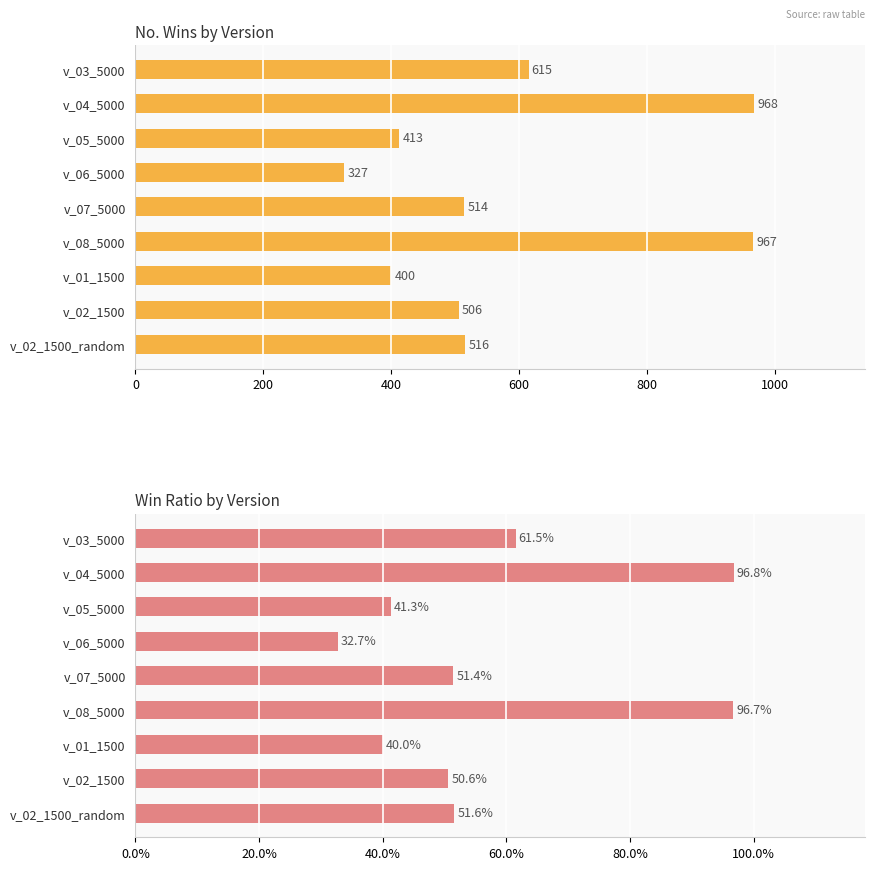

The win ratio series shows 1.7 at v_04_5000. True or false?

False